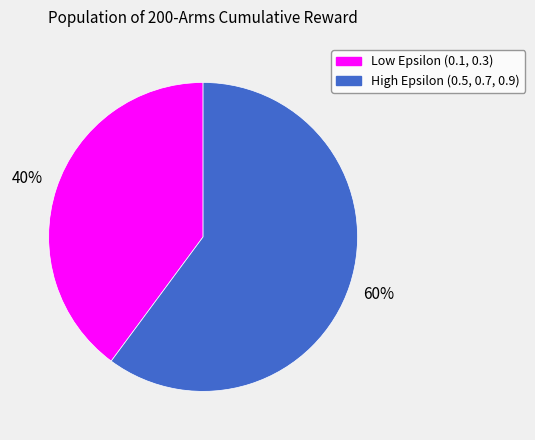

Is there a majority slice in this chart?

Yes